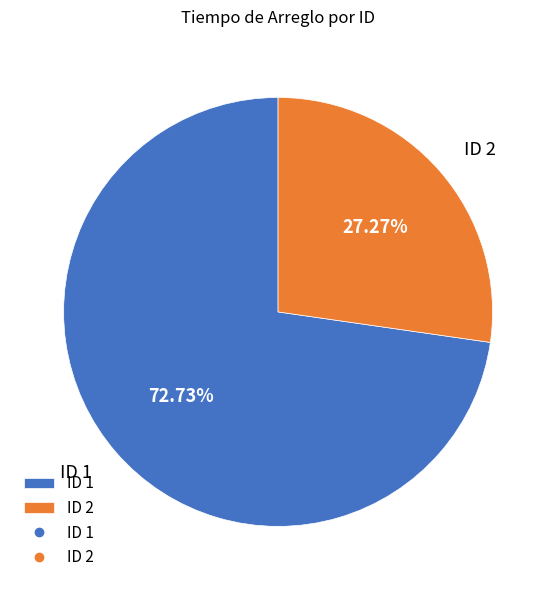

Which has a higher value, ID 1 or ID 2?

ID 1